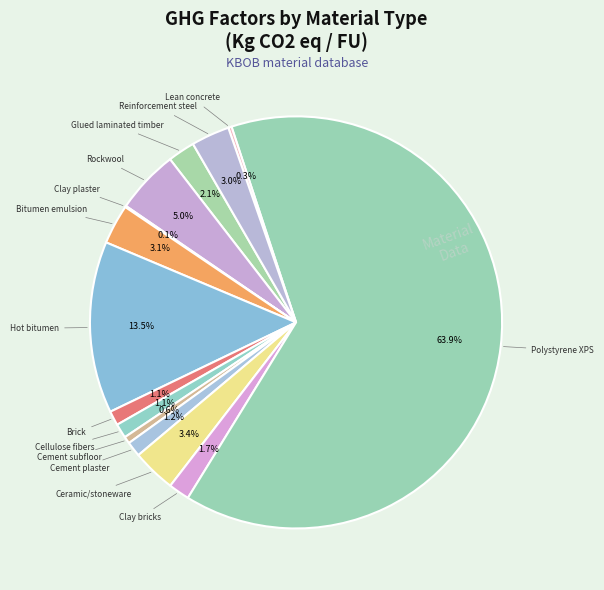

To the nearest percent, what portion does Cellulose fibers represent?

1%